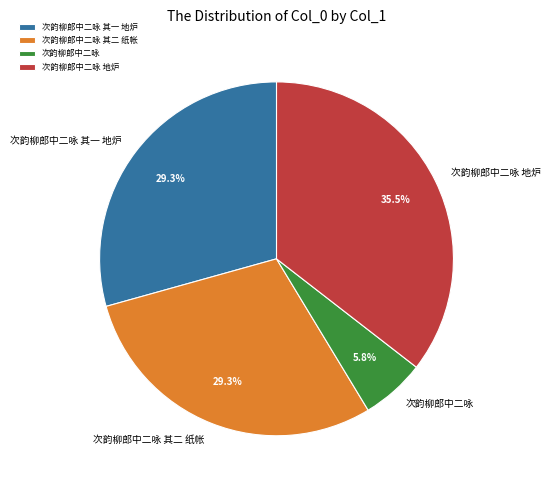

Combined, do 次韵柳郎中二咏 其二 纸帐 and 次韵柳郎中二咏 其一 地炉 account for over 50%?

Yes